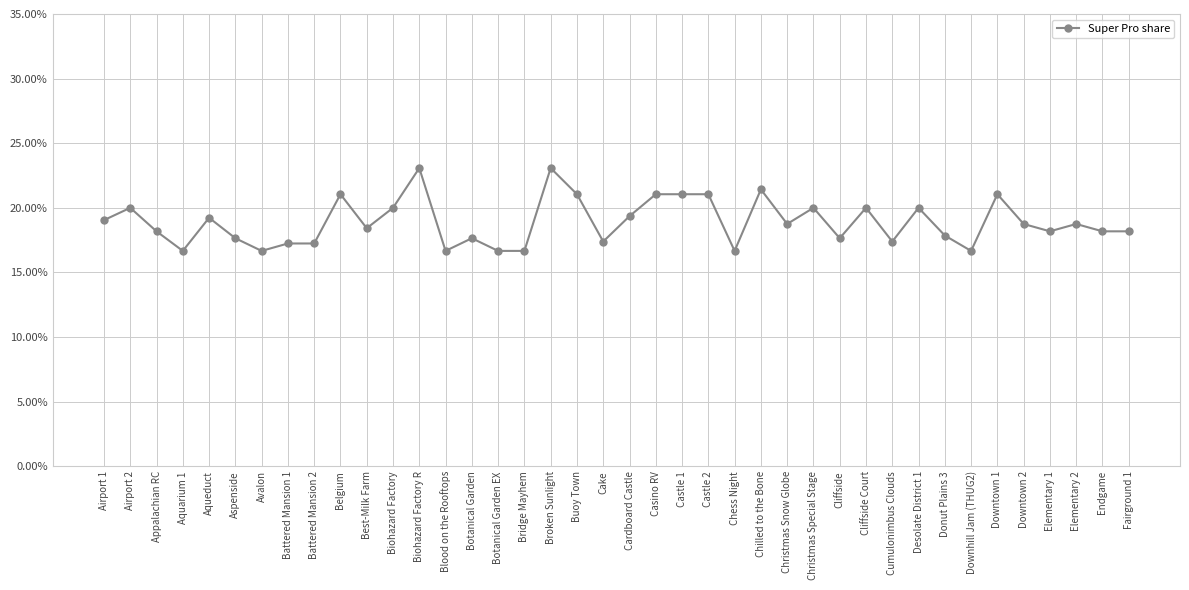

Where is the data nearest to the value 0?

Aquarium 1